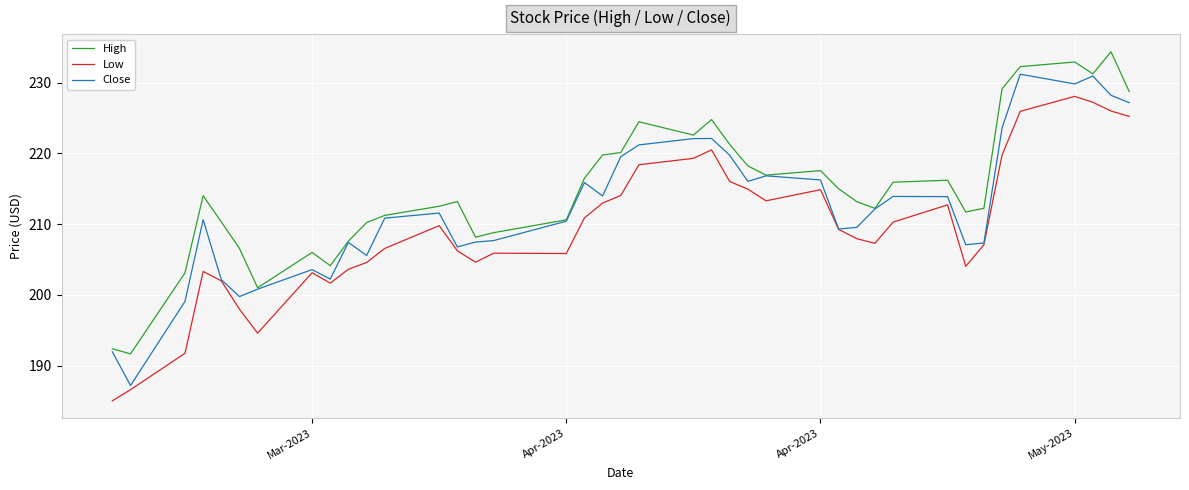

What is the lowest value of the Low series?

185.0